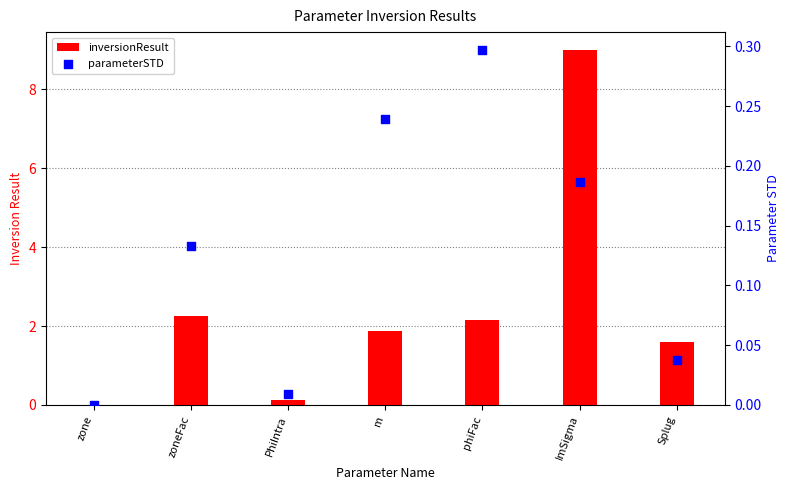

What is the total value across all series at phiFac?

2.4